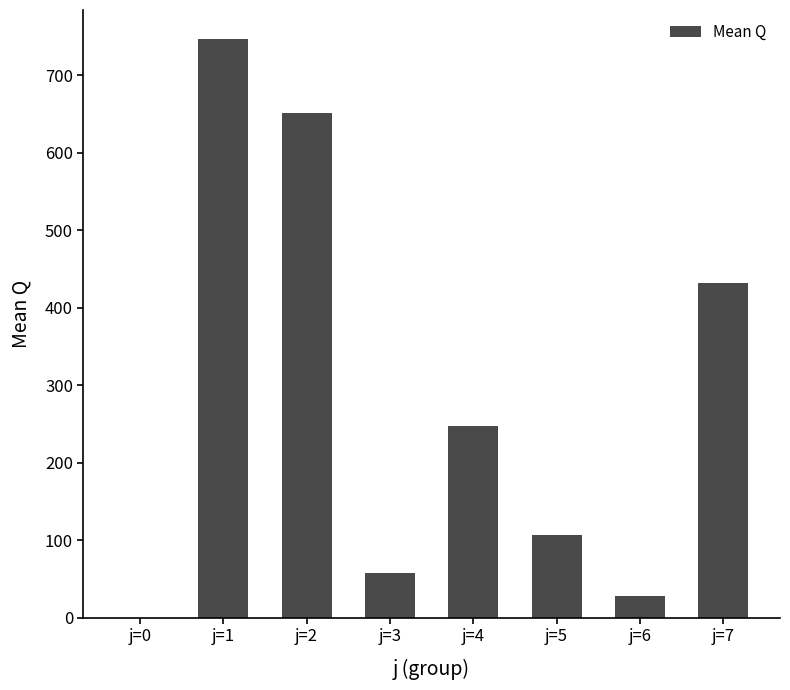

What is the sum of all values?

2270